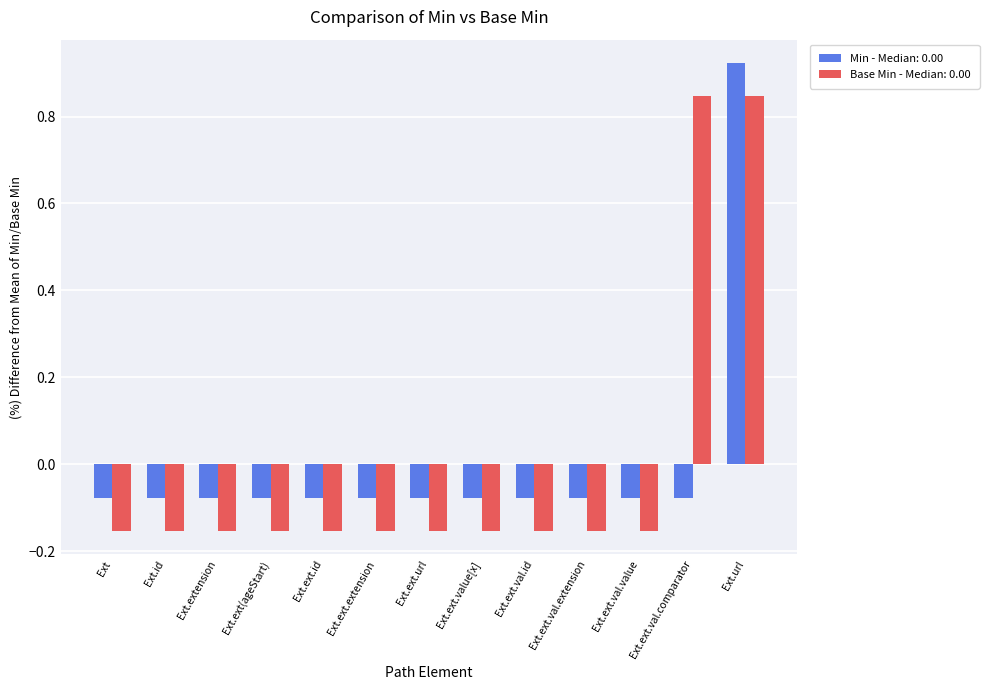

How many values in Base Min - Median: 0.00 are below zero?

11